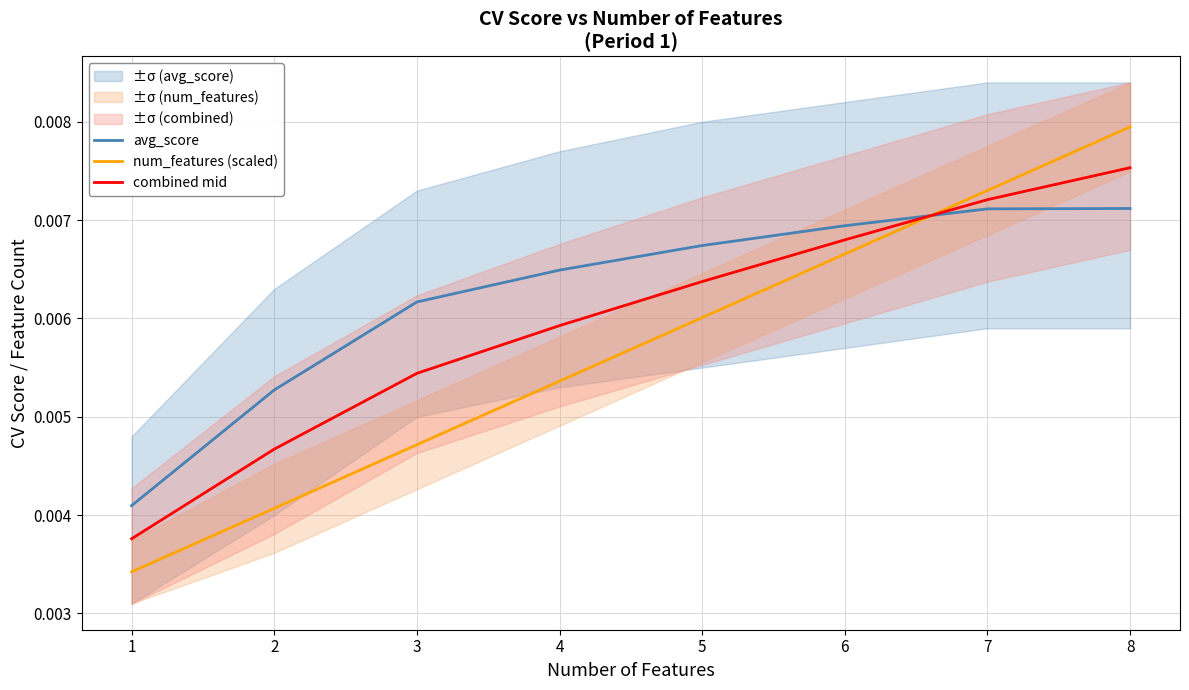

The combined mid series shows 0.0 at 7. True or false?

True